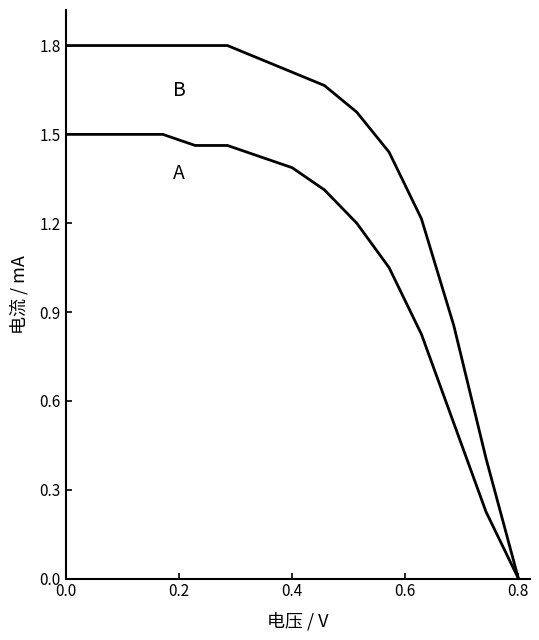

Does the chart have visible grid lines?

No